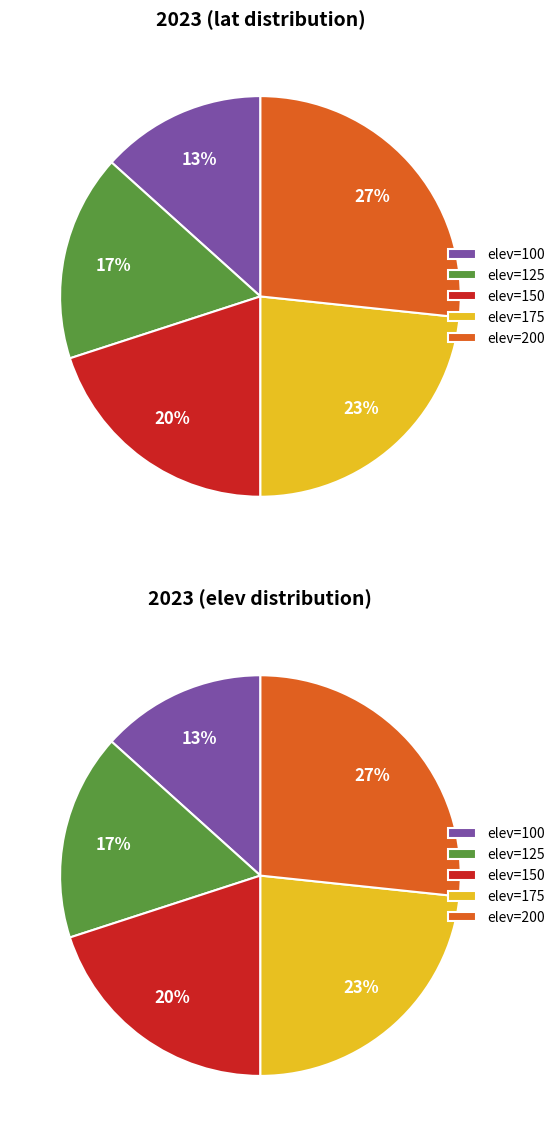

Which category has the biggest portion of the pie?

200